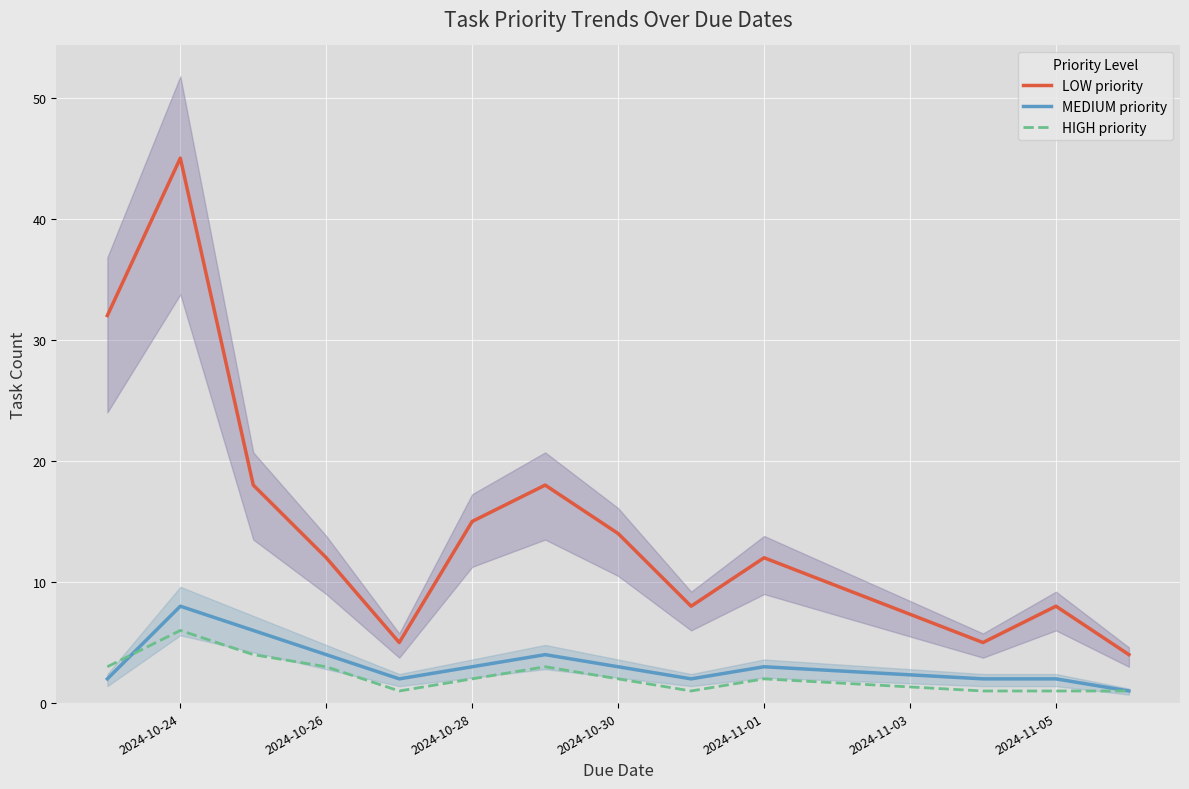

Which series has the largest total across all categories?

LOW priority